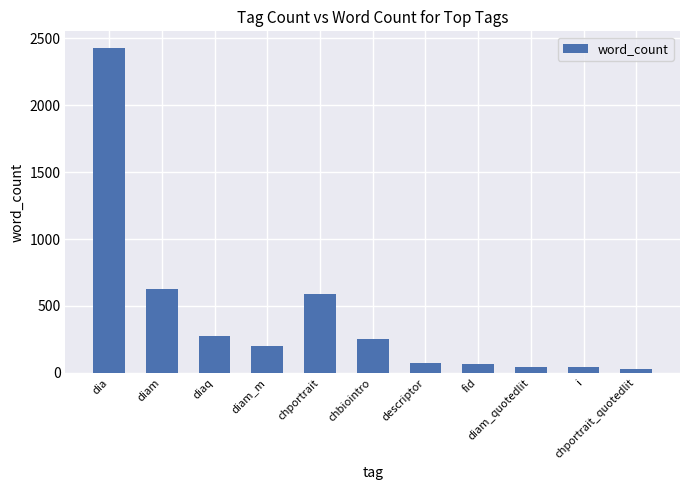

Reading left to right, extract all data points from this chart.

2430	630	274	202	593	255	72	64	48	45	29